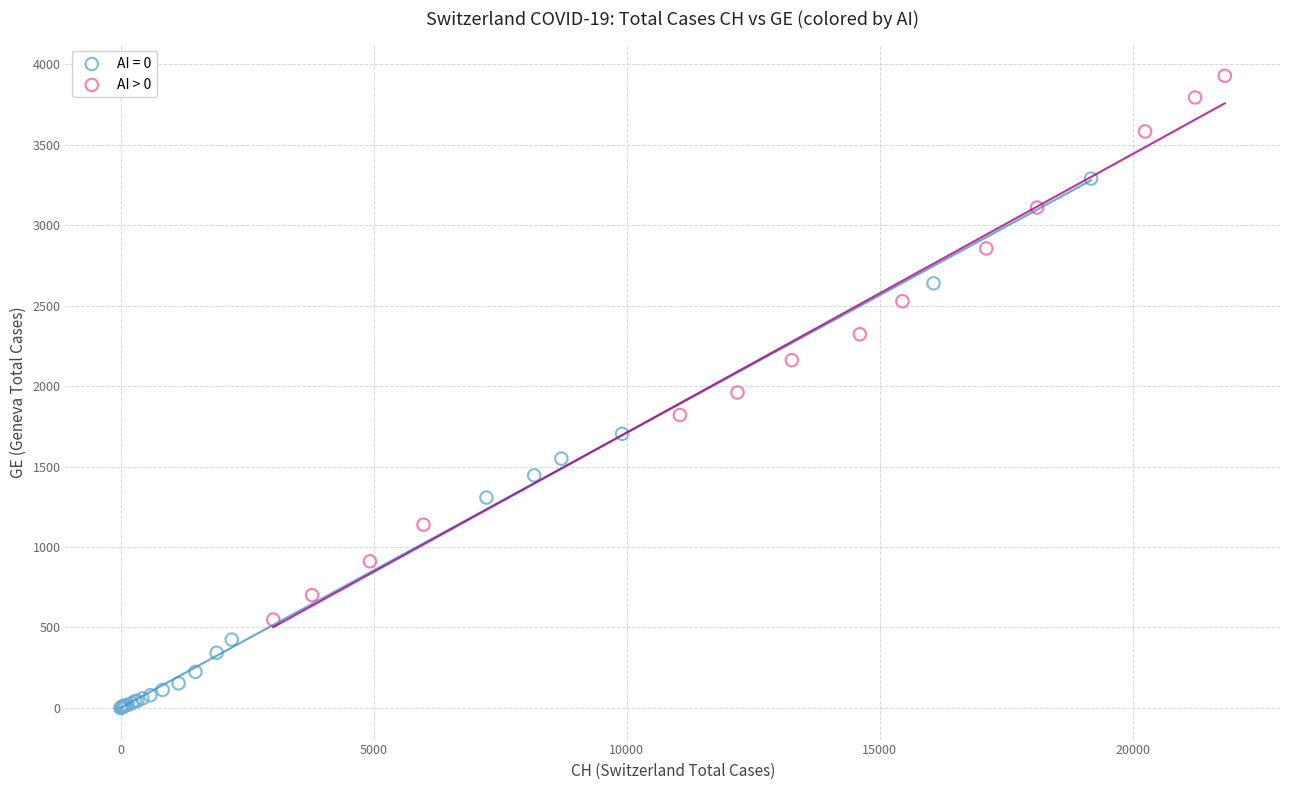

Which series contains the lowest Y value?

AI = 0